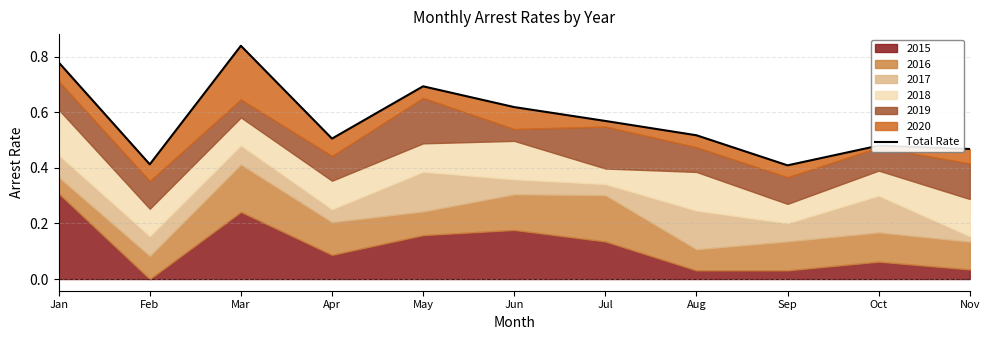

Between Mar and Nov, which is larger?

Mar